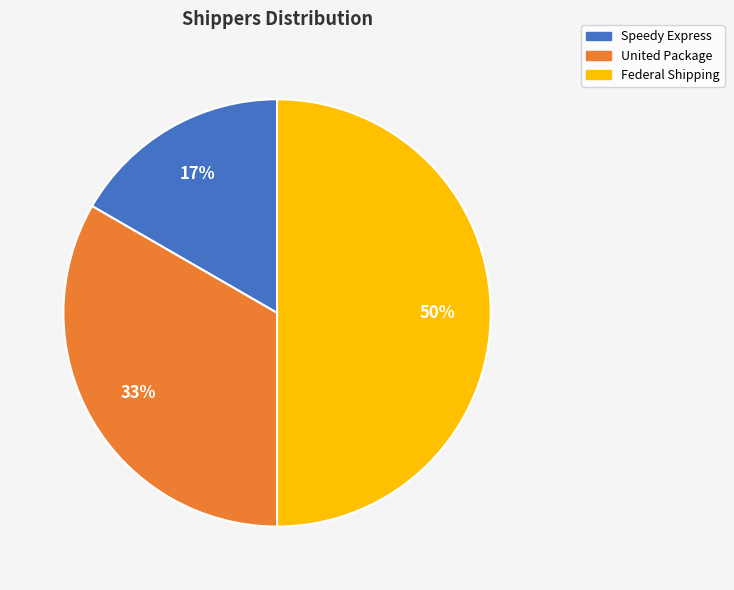

Do Federal Shipping and United Package together represent more than half of the pie?

Yes